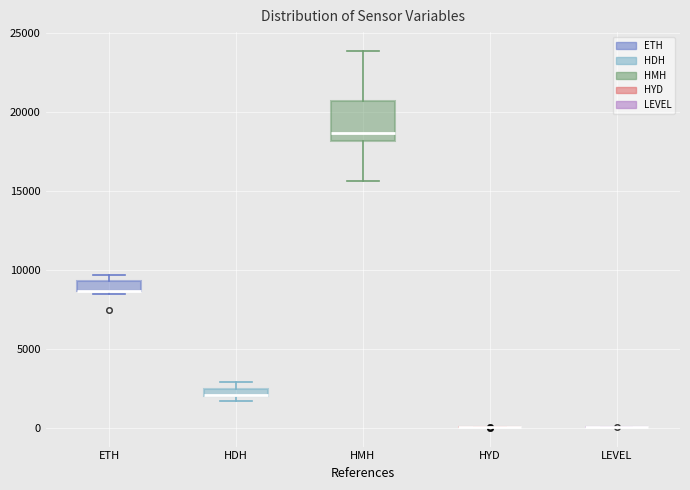

Which box is the tallest, from its lower edge to its upper edge?

HMH